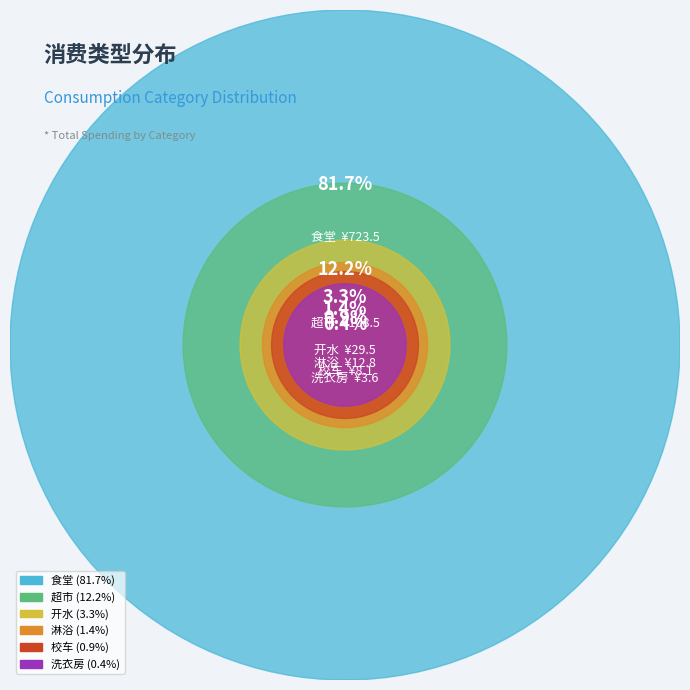

To the nearest percent, what is the difference between the 校车 and 超市 slice percentages?

11%